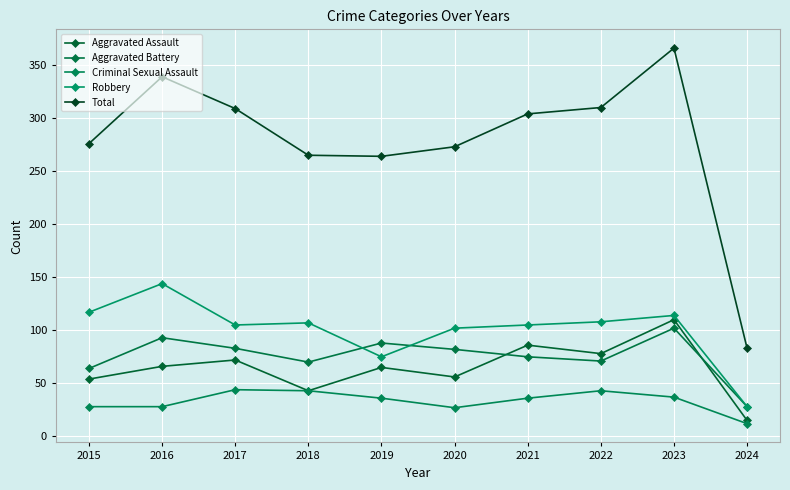

Which series has the largest range (max minus min)?

Total